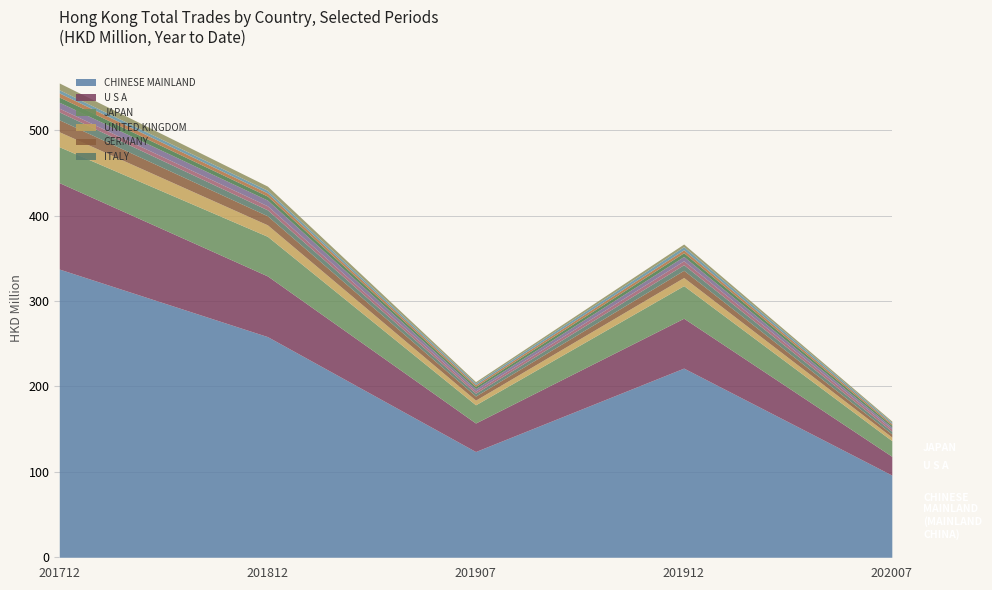

Does the chart have visible grid lines?

Yes